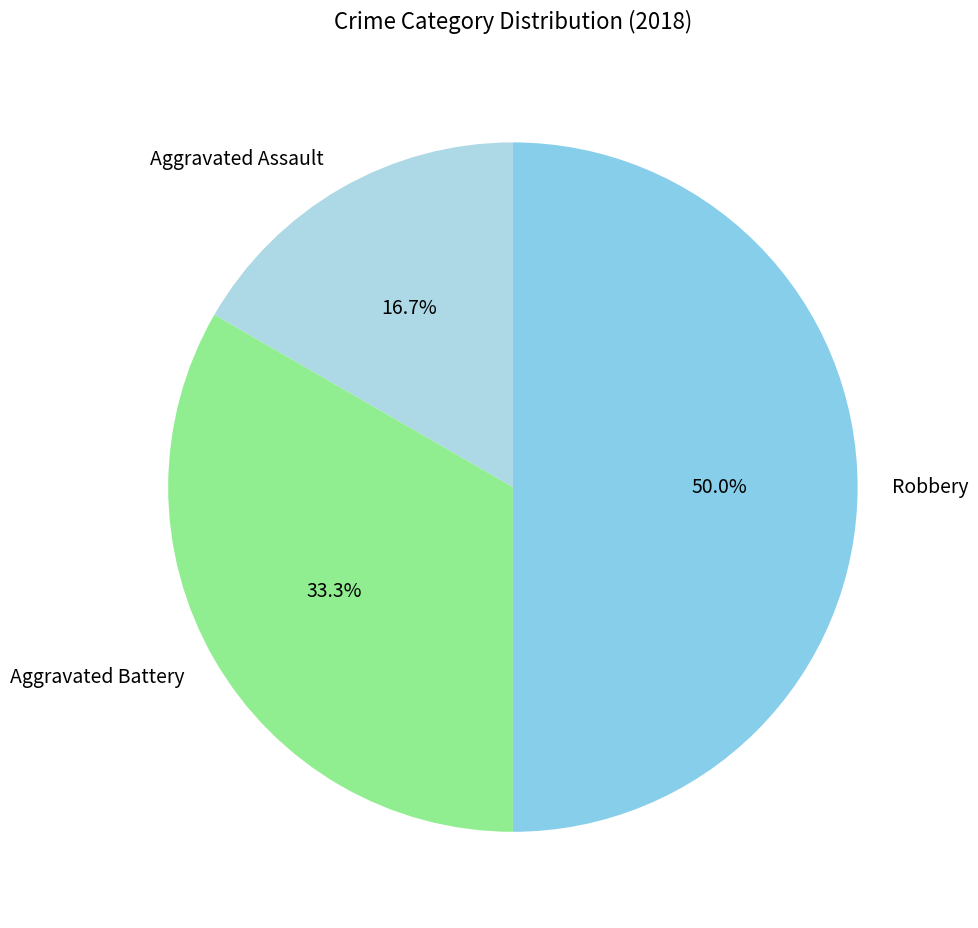

To the nearest percent, what is the combined percentage of Robbery and Aggravated Assault?

67%